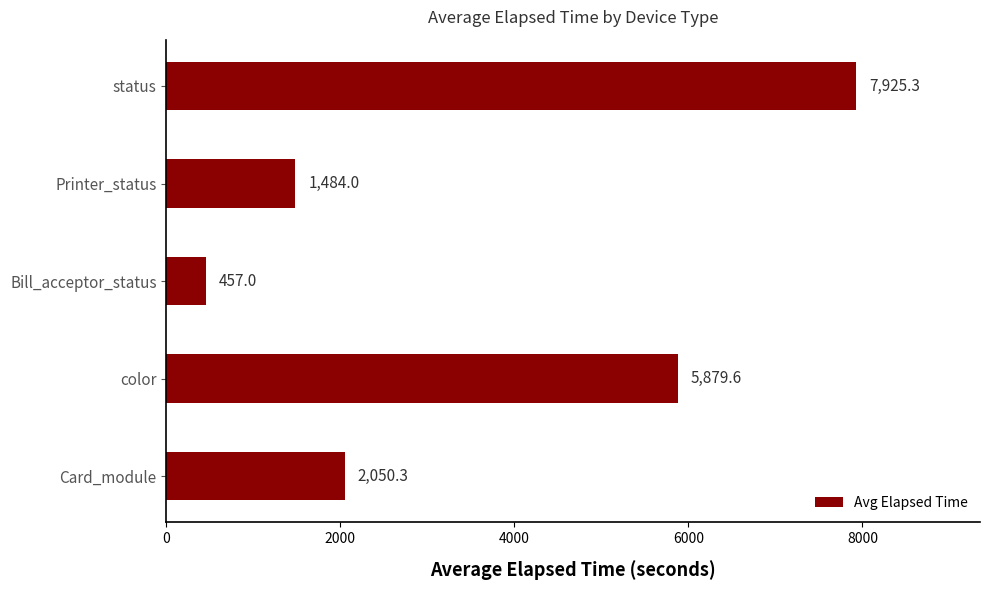

What is the maximum value shown in the chart?

7925.3